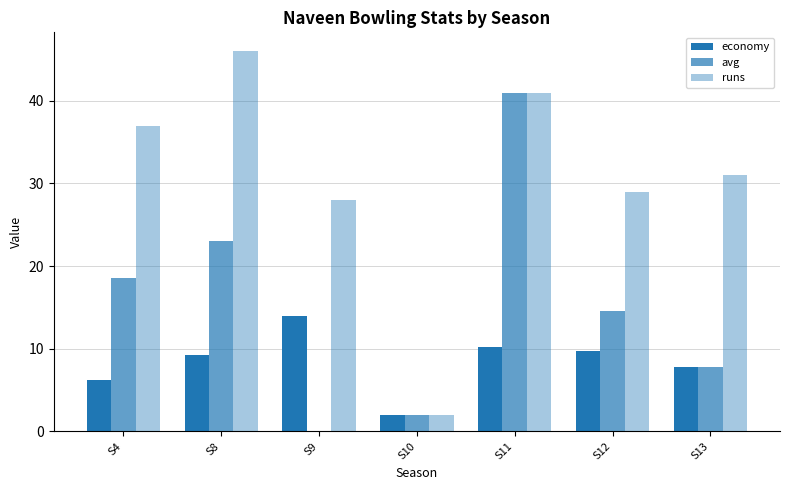

Is it true that economy equals 7.8 at S13?

True